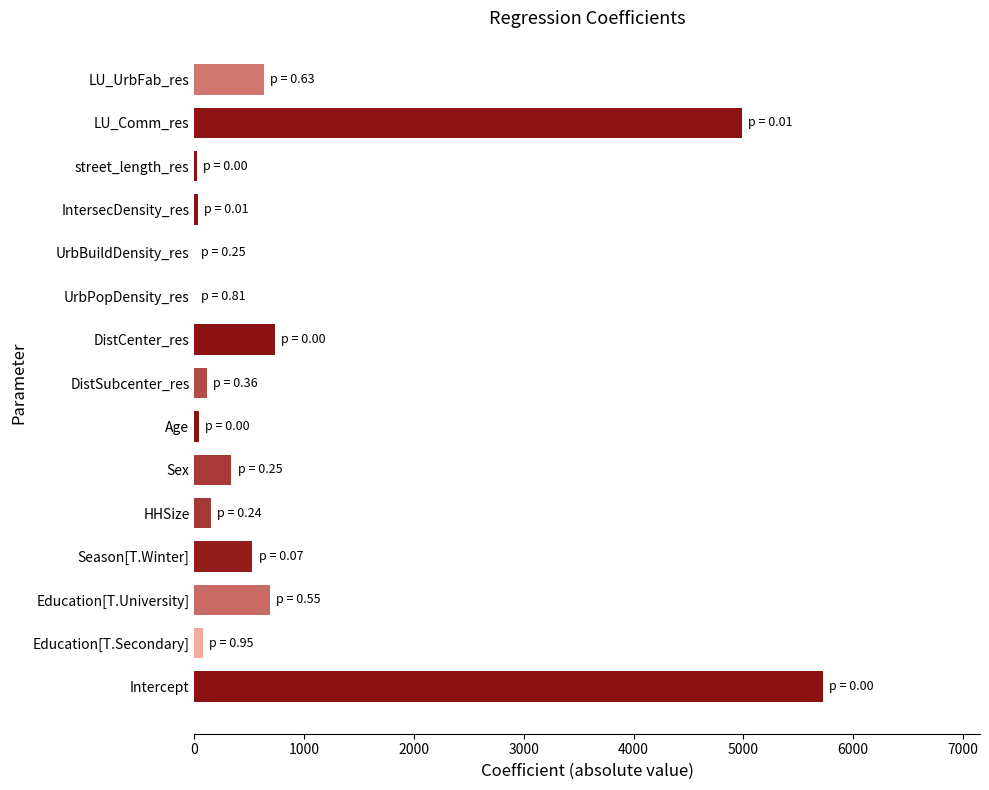

Does the chart contain stacked bars?

No